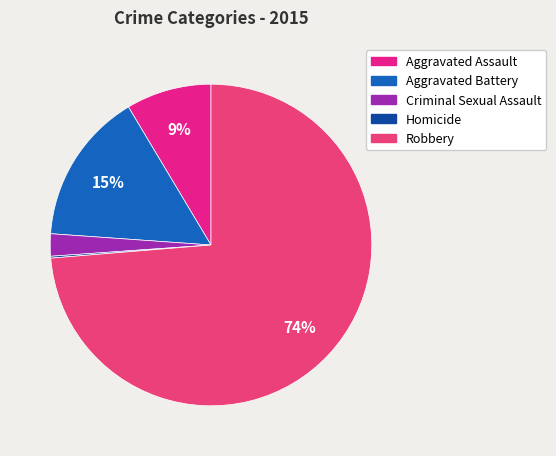

To the nearest percent, what is the average slice percentage?

20%